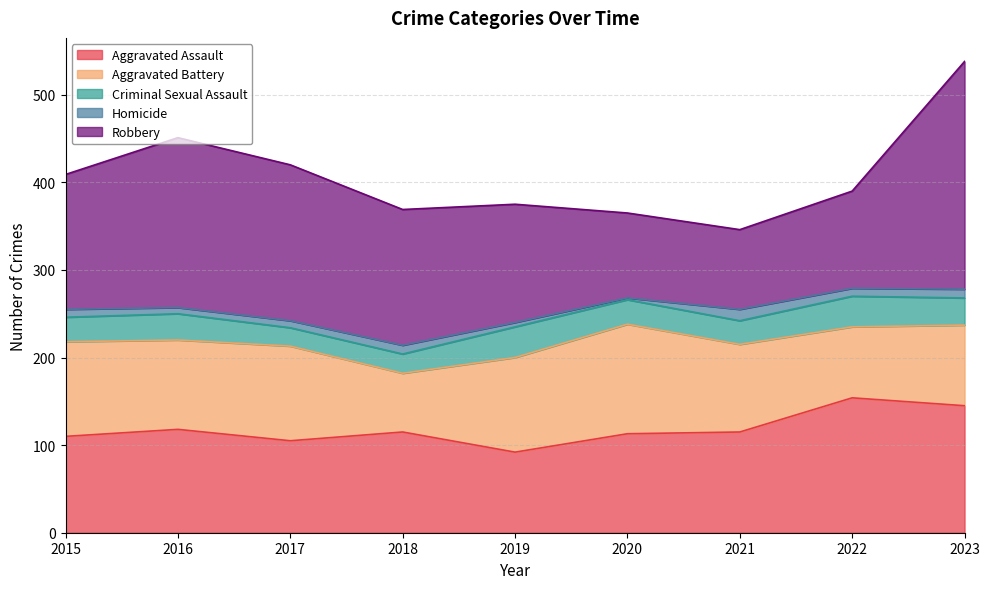

Rank the series by their maximum value, from highest to lowest.

Robbery, Aggravated Assault, Aggravated Battery, Criminal Sexual Assault, Homicide